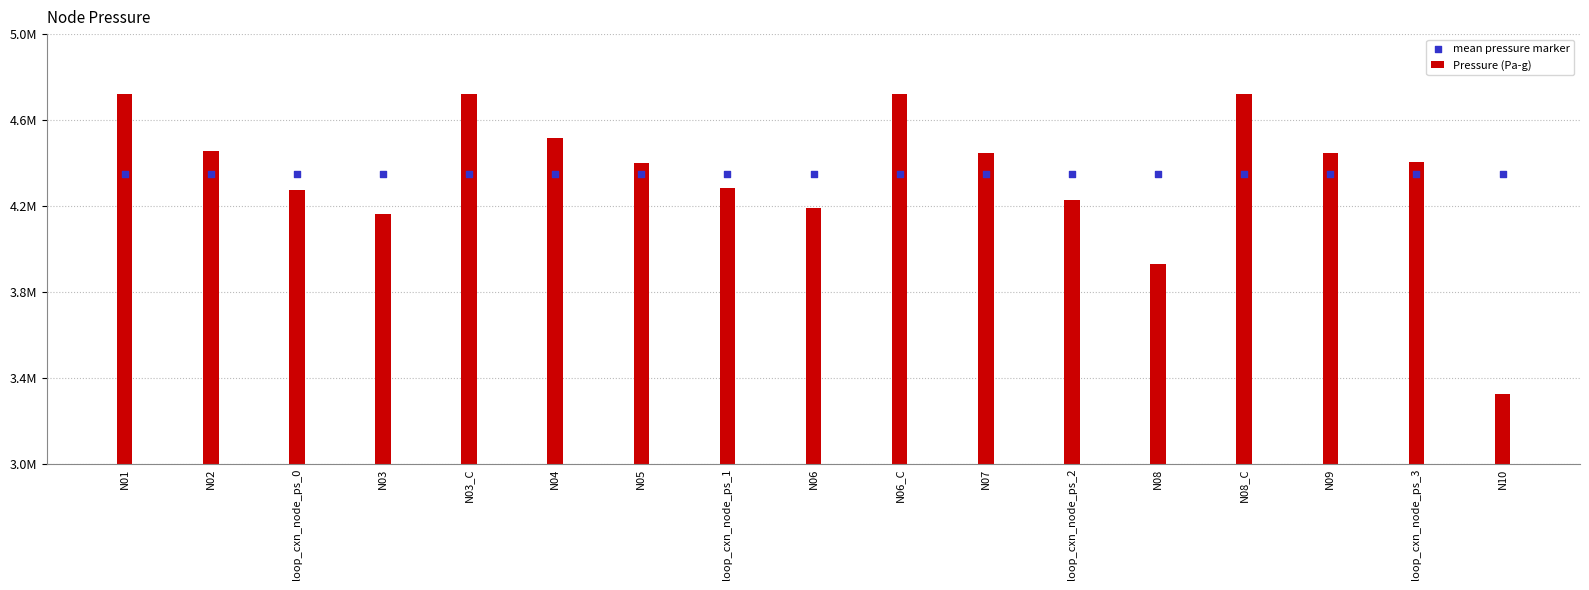

At how many categories does at least one series exceed 3827884?

17